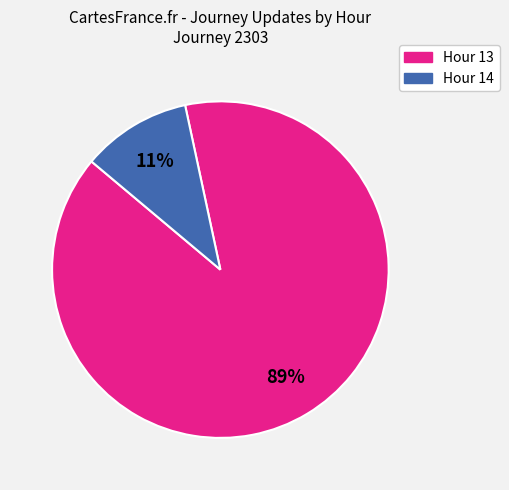

How many slices are in this pie chart?

2